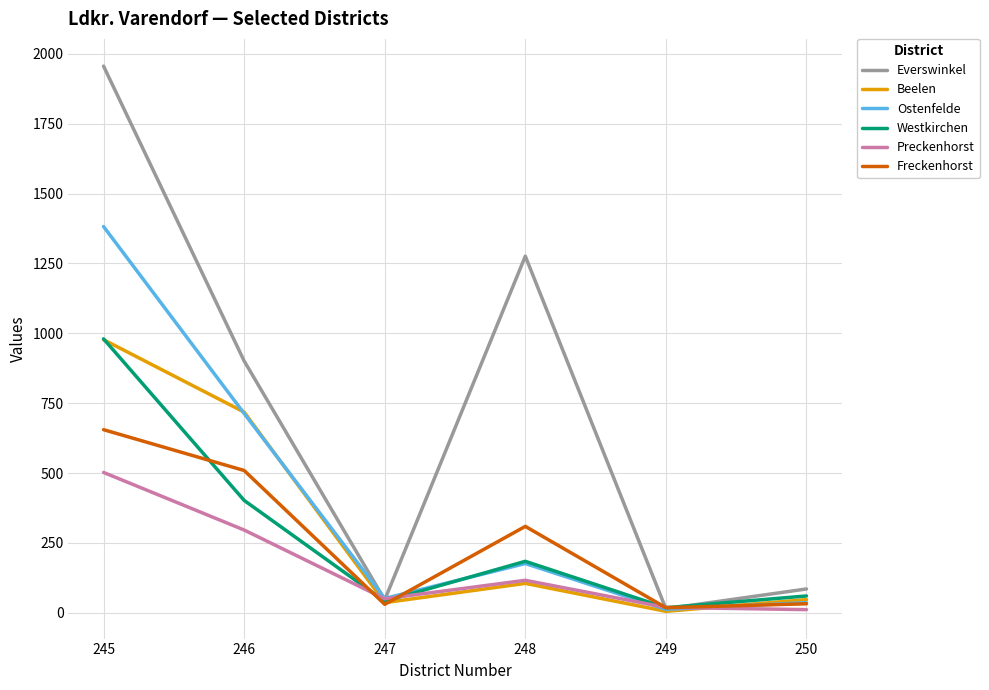

What is the difference between the Everswinkel values at 246 and 245?

1055